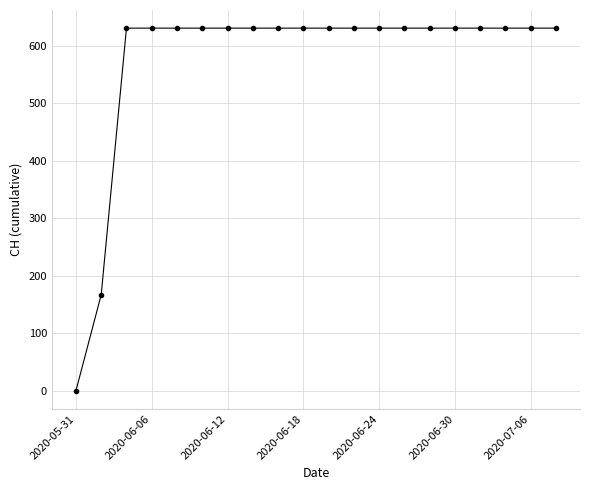

What is the greatest value displayed?

631